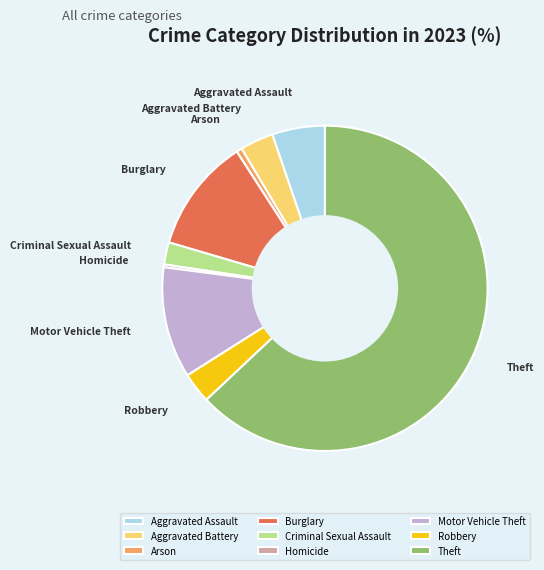

Do Criminal Sexual Assault and Robbery together represent more than half of the pie?

No